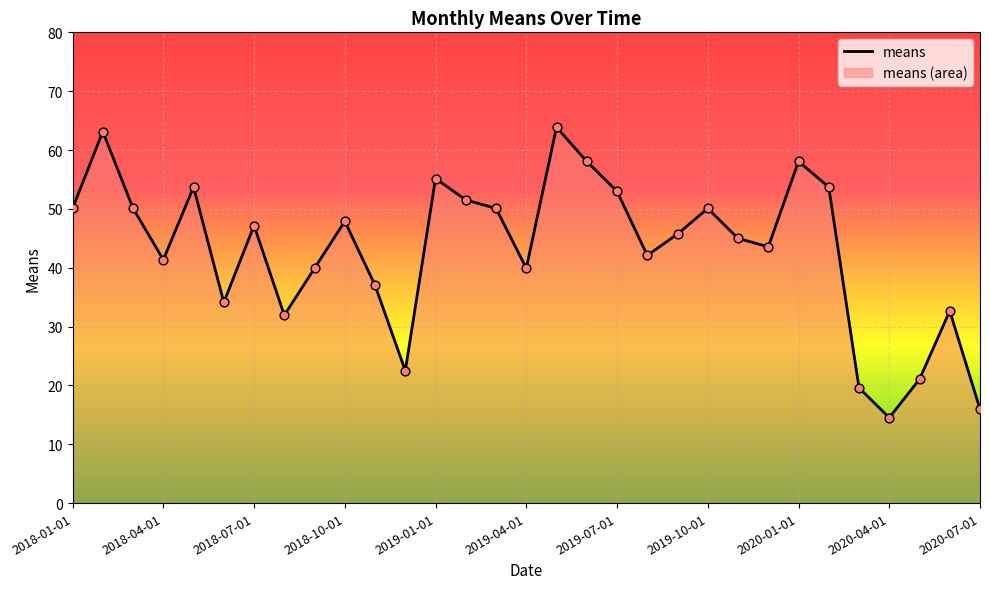

The value at 2018-10-01 is 47.9. True or false?

True